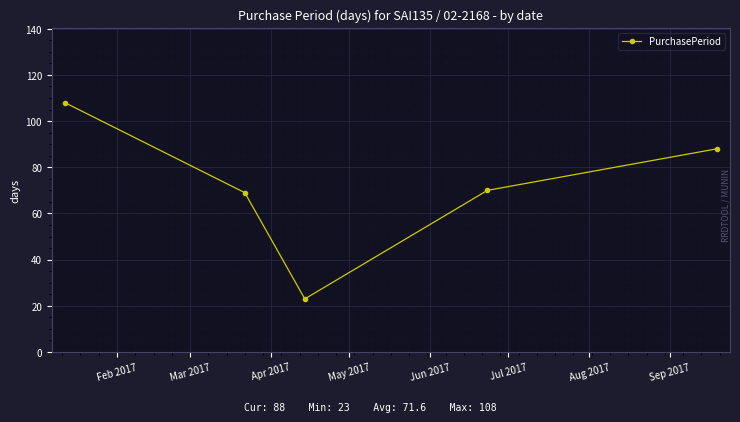

How many interior local valleys (lower than both neighbors) does the data have?

1